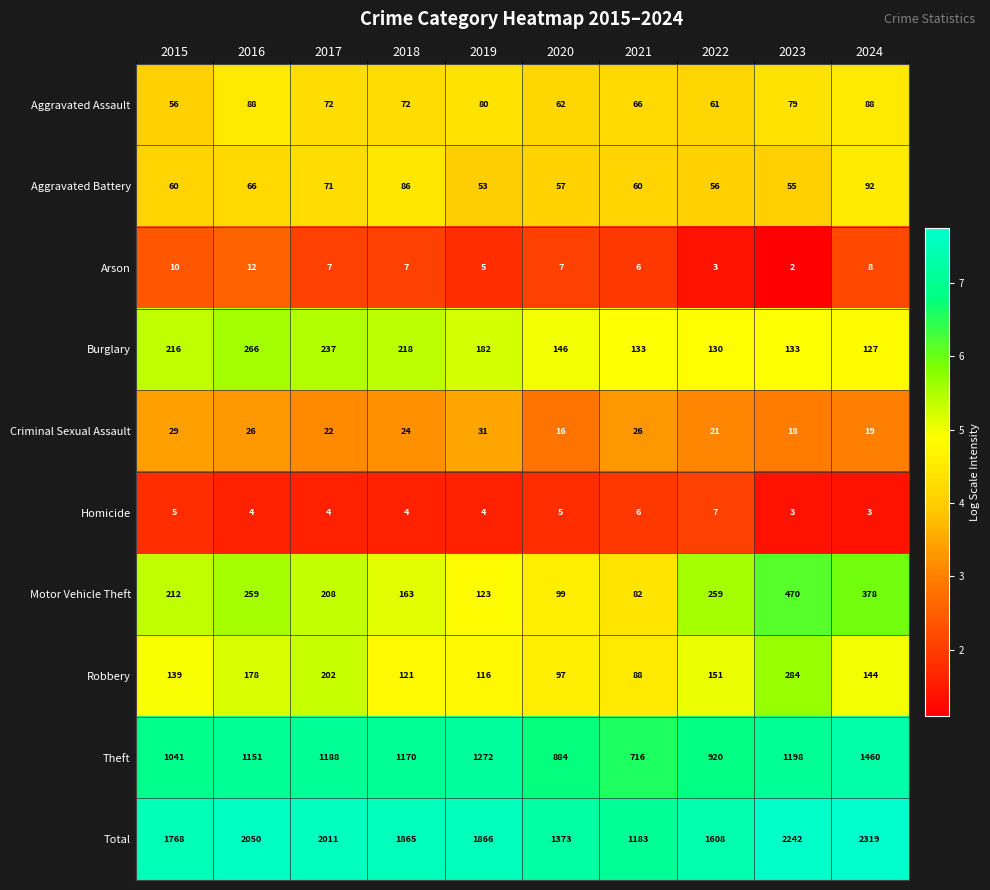

The value of Arson at 2019 is 5. True or false?

True